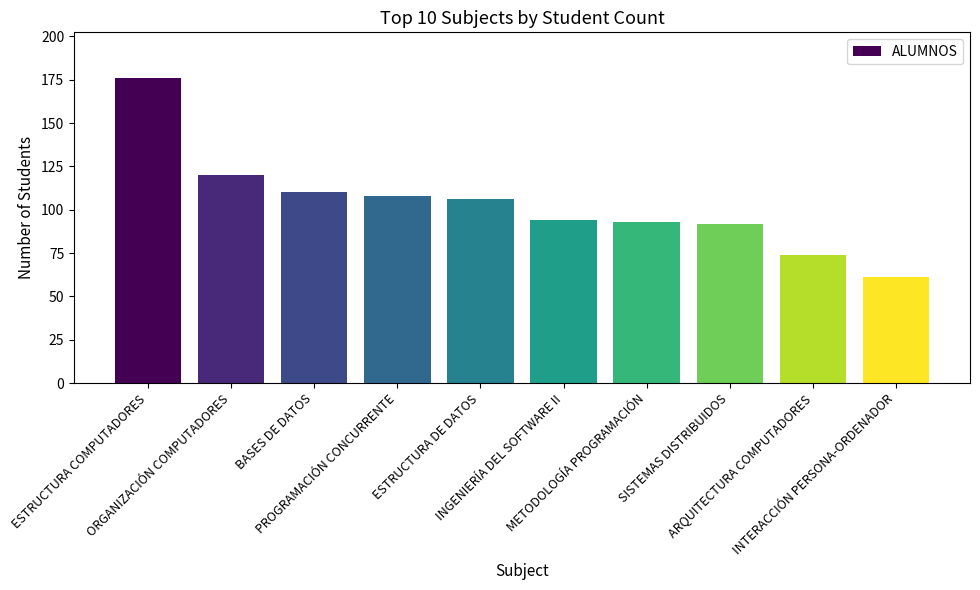

What is the greatest value displayed?

176